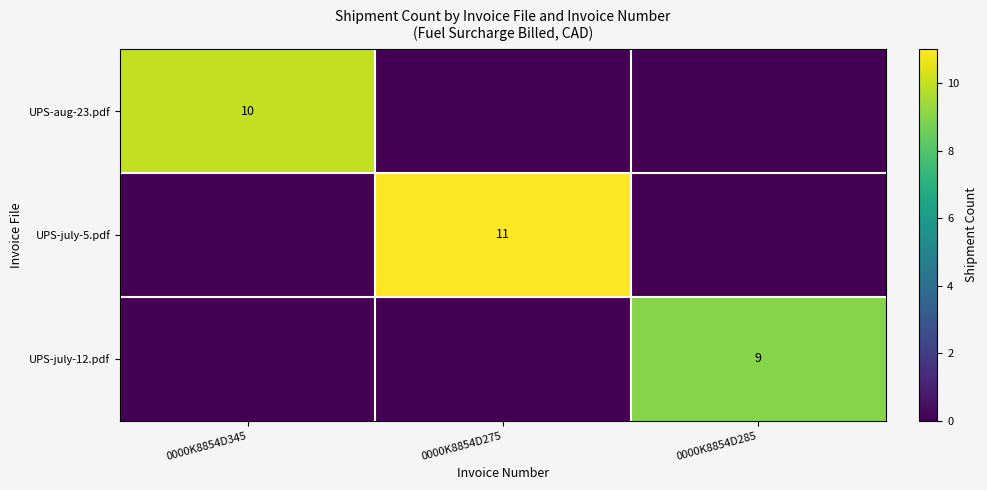

The value of UPS-aug-23.pdf at 0000K8854D345 is 5. True or false?

False